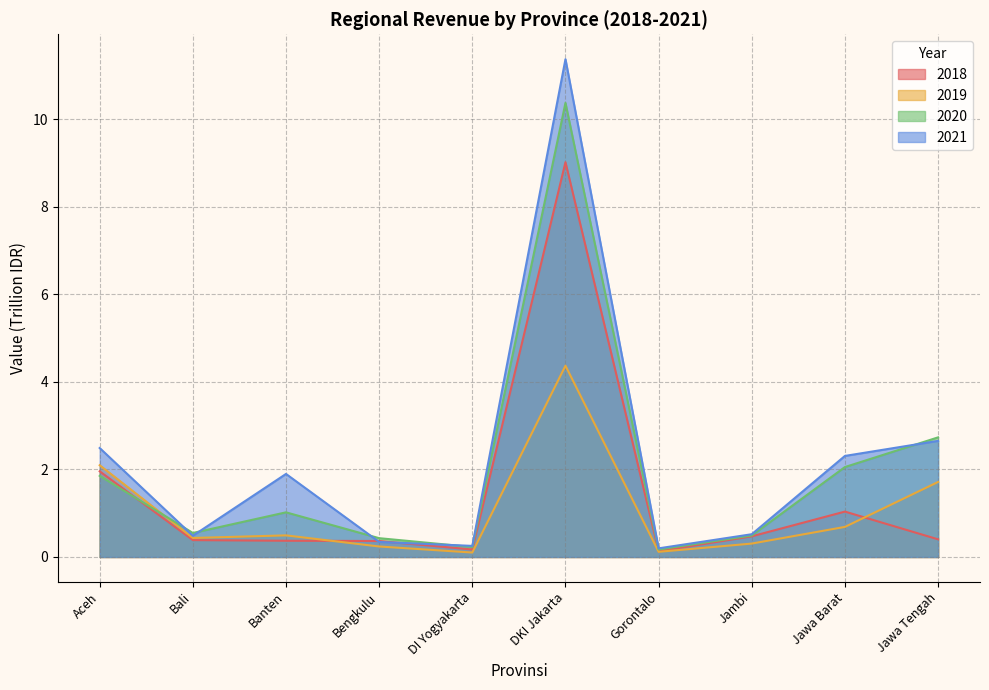

What is the sum of the 2019 values at Bali and Bengkulu?

0.7